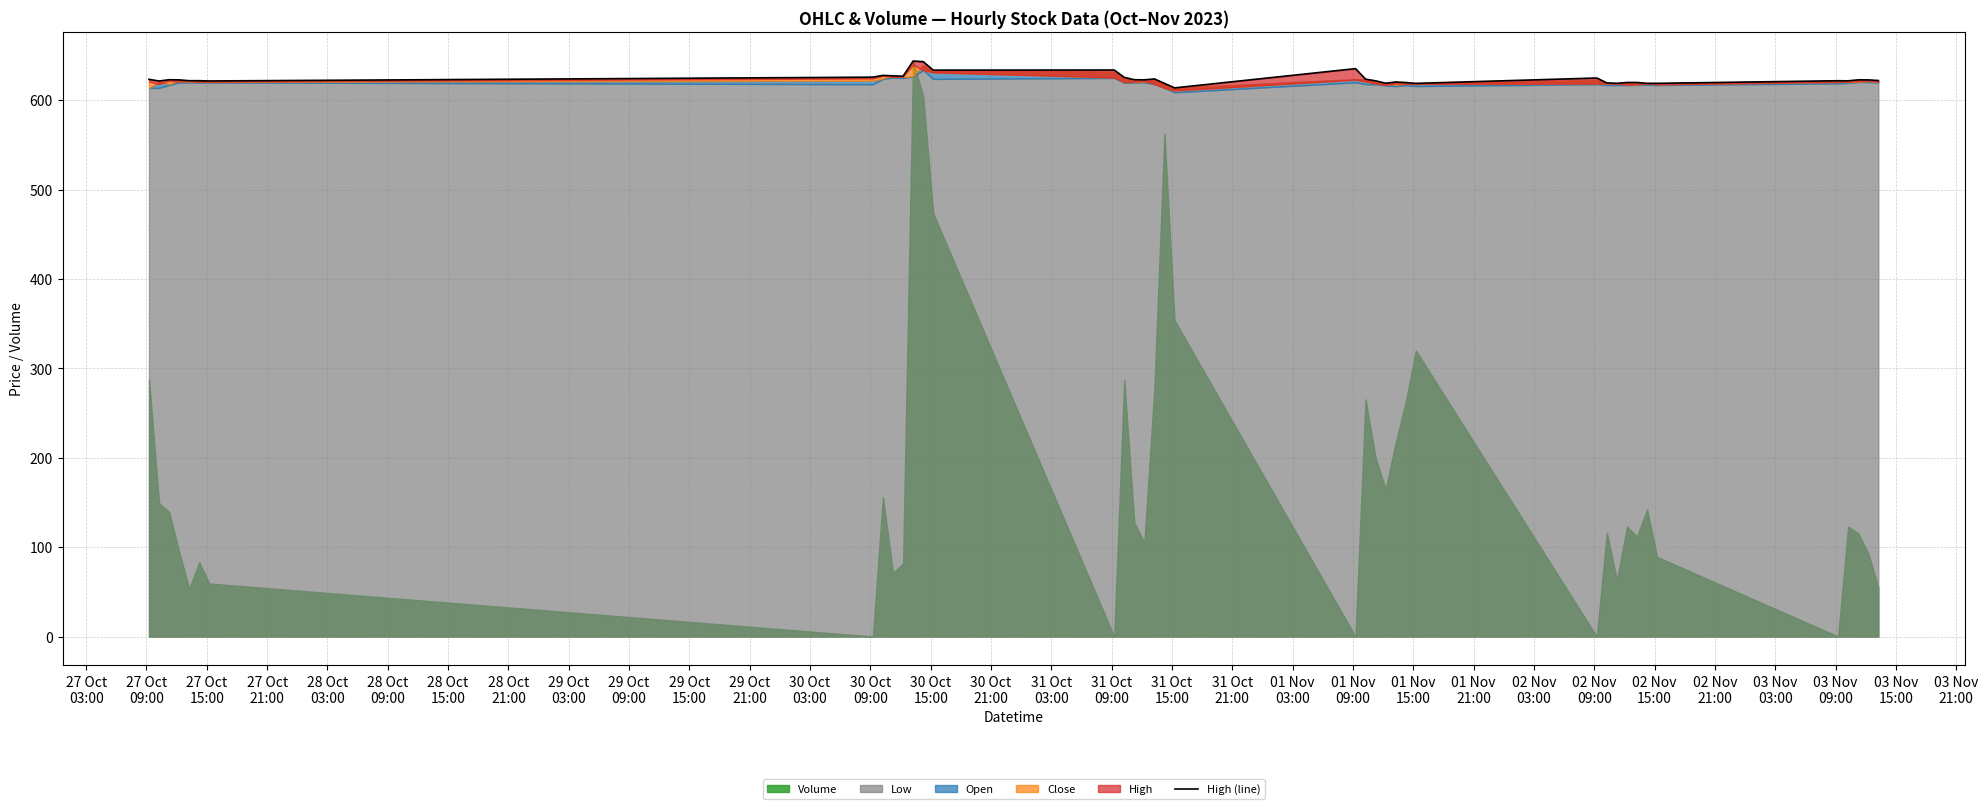

Count the number of categories in the chart.

40